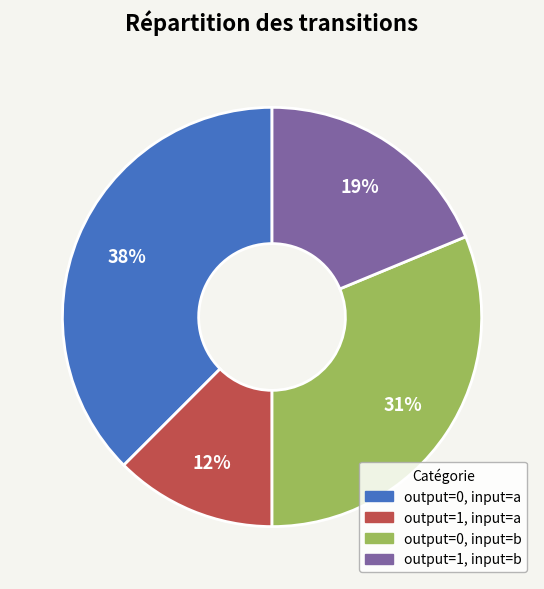

The output=0, input=b slice represents 43% of the pie. True or false?

False